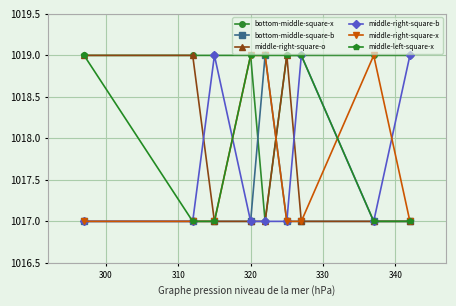

Reading right to left, what are all the values shown in this chart?

bottom-middle-square-x: 1019	1019	1019	1019	1017	1019	1019	1019	1019
bottom-middle-square-b: 1017	1017	1017	1017	1019	1017	1017	1017	1017
middle-right-square-o: 1017	1017	1017	1019	1017	1017	1017	1019	1019
middle-right-square-b: 1019	1017	1019	1017	1017	1017	1019	1017	1017
middle-right-square-x: 1017	1019	1017	1017	1019	1019	1017	1017	1017
middle-left-square-x: 1017	1017	1019	1019	1019	1019	1017	1017	1019